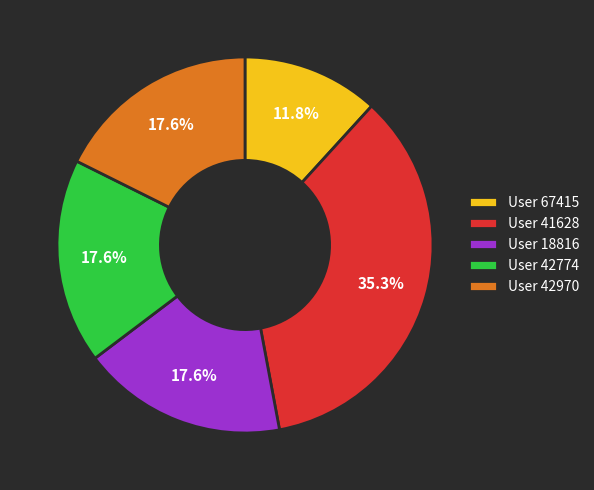

What is the smallest slice in the pie chart?

User 67415